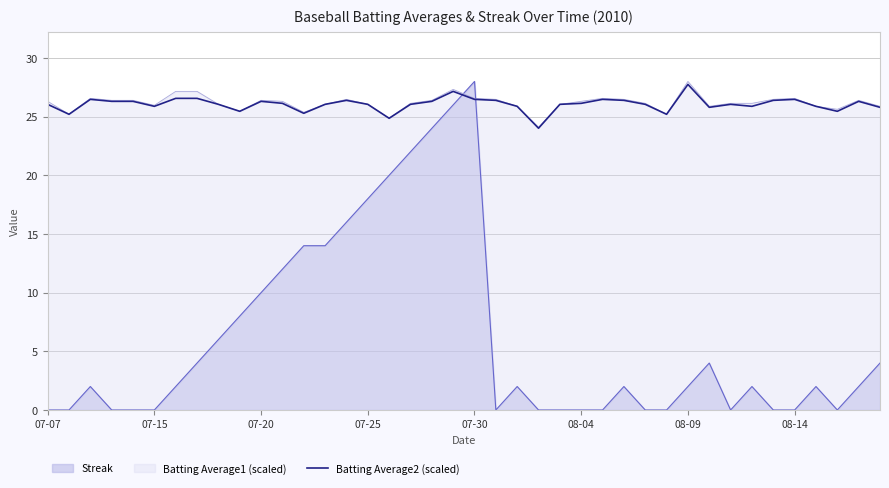

How many lines are shown in the chart?

3